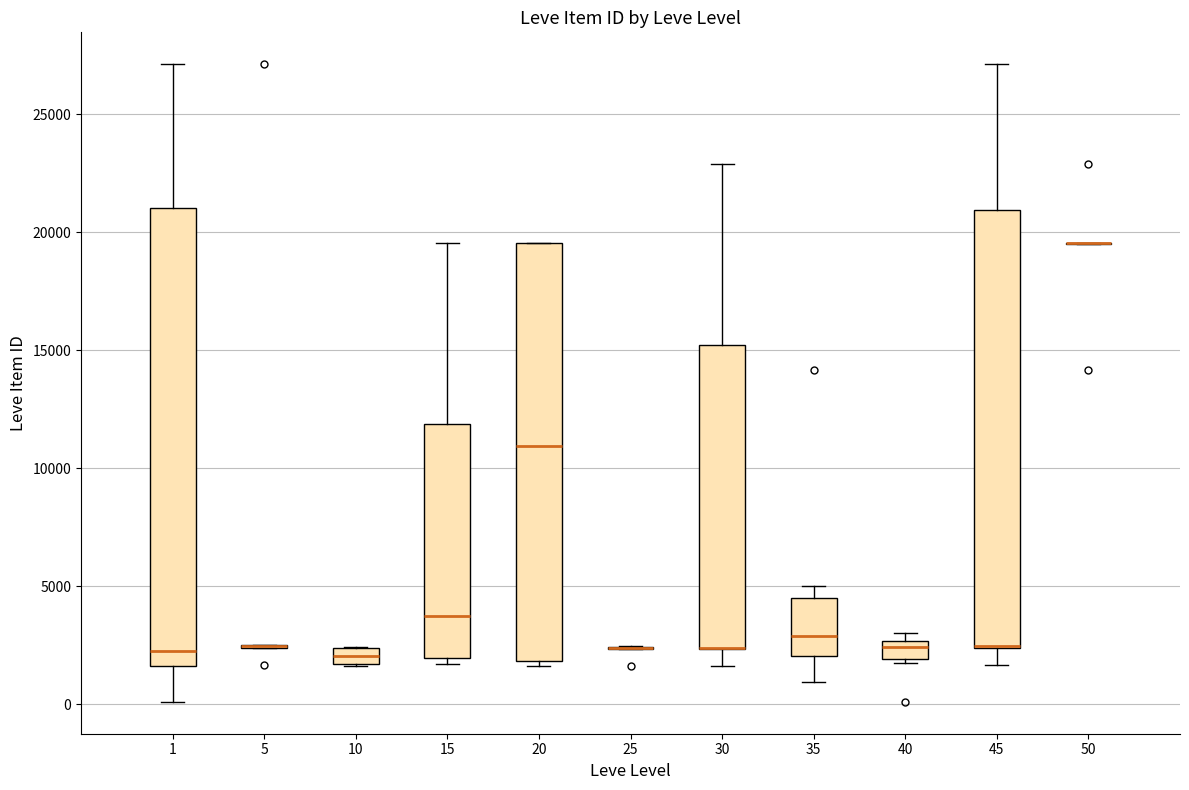

Comparing the boxes themselves (not the whiskers), which one is the tallest?

1